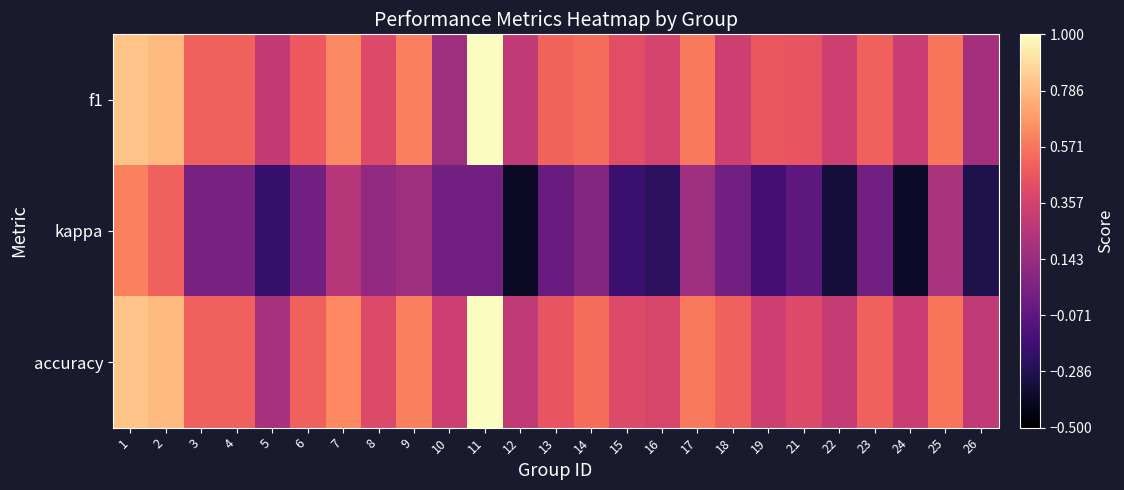

Which label corresponds to the largest value in the chart?

11